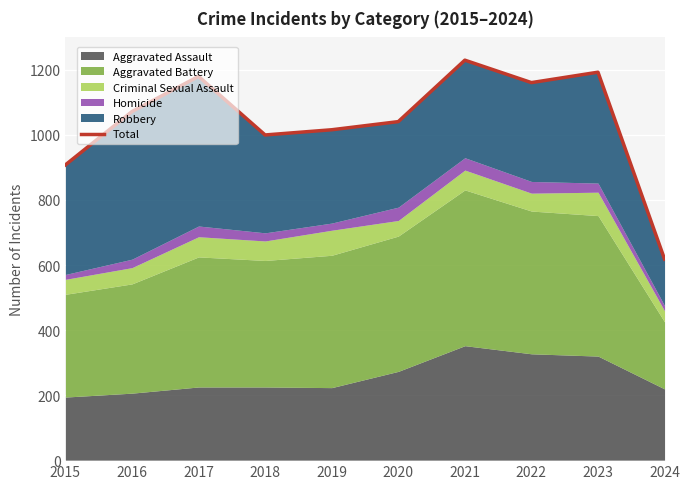

How many lines are shown in the chart?

1